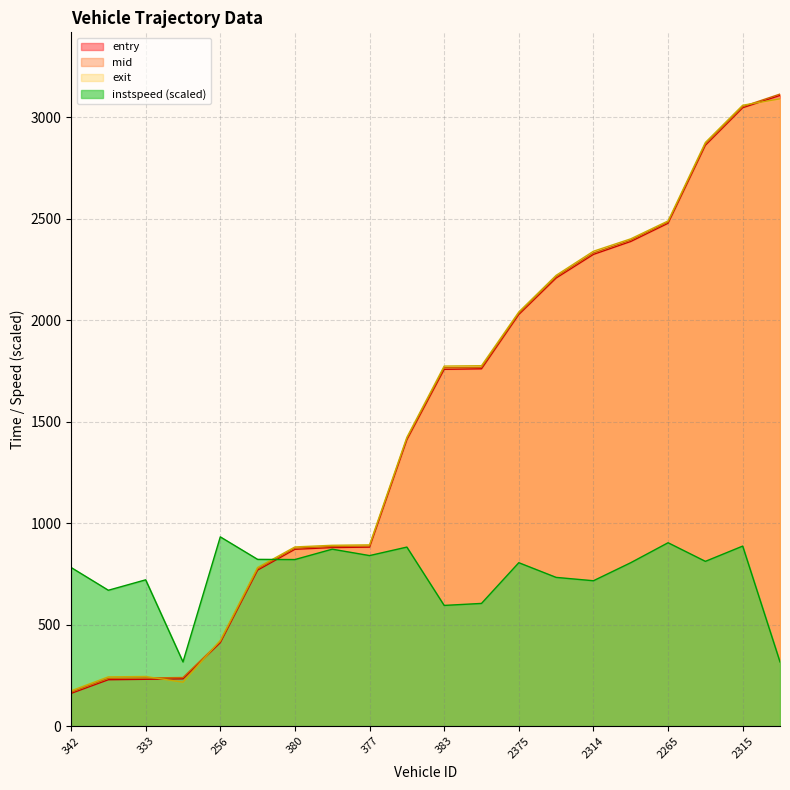

What is the difference between the mid values at 258 and 333?

1531.2